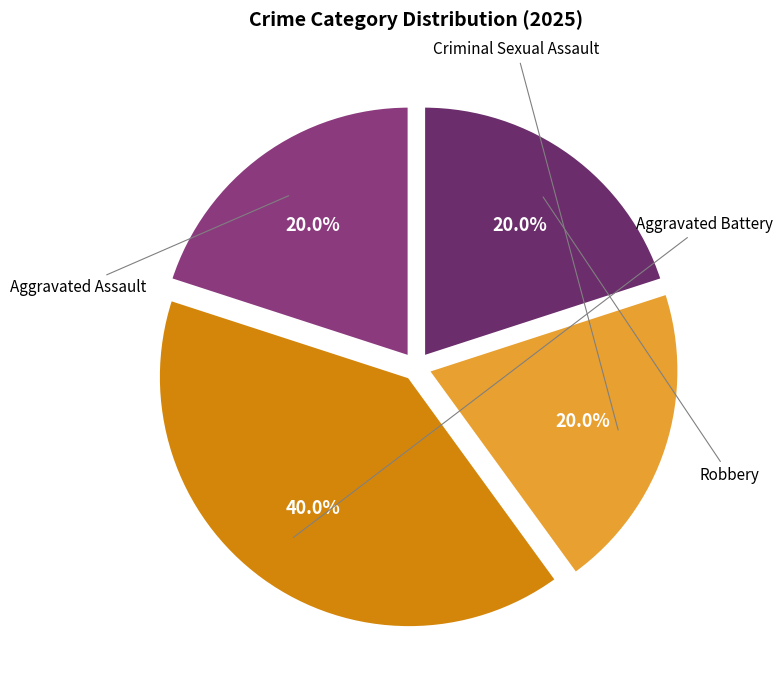

Is Aggravated Assault the majority of the pie?

No